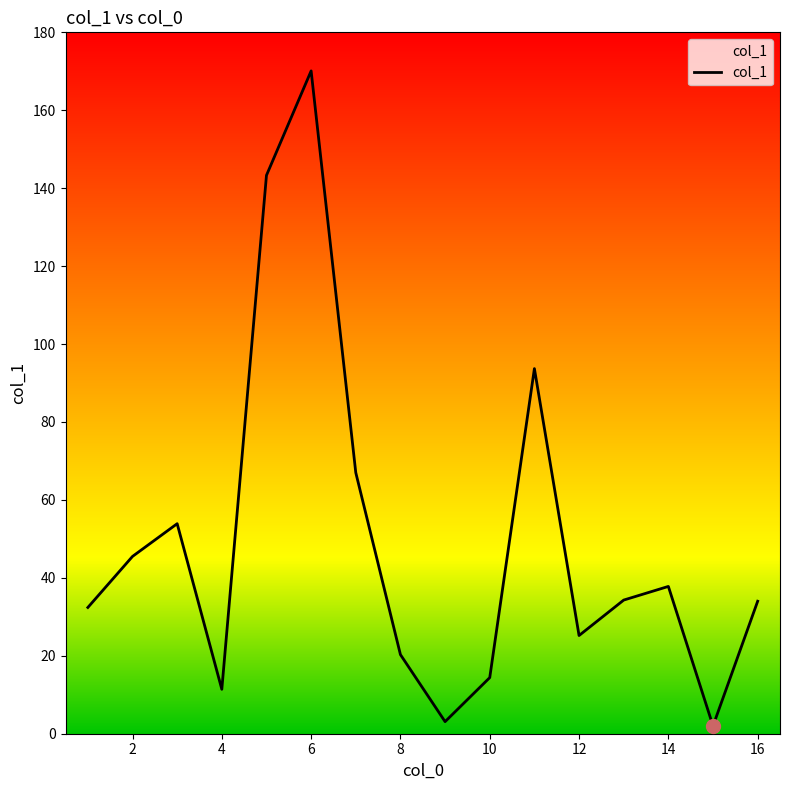

What is the greatest value displayed?

170.1